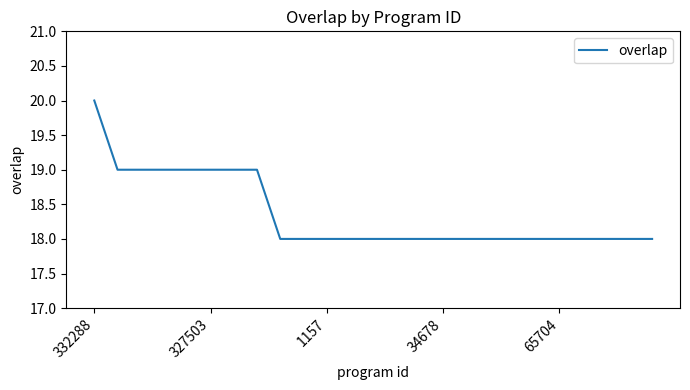

Is this an area chart (filled region under the line)?

No